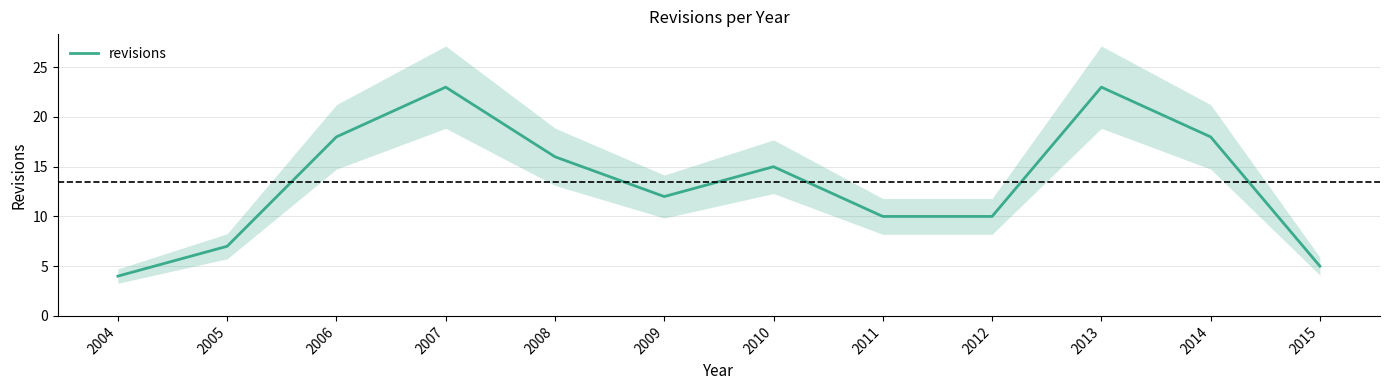

How many lines are shown in the chart?

1